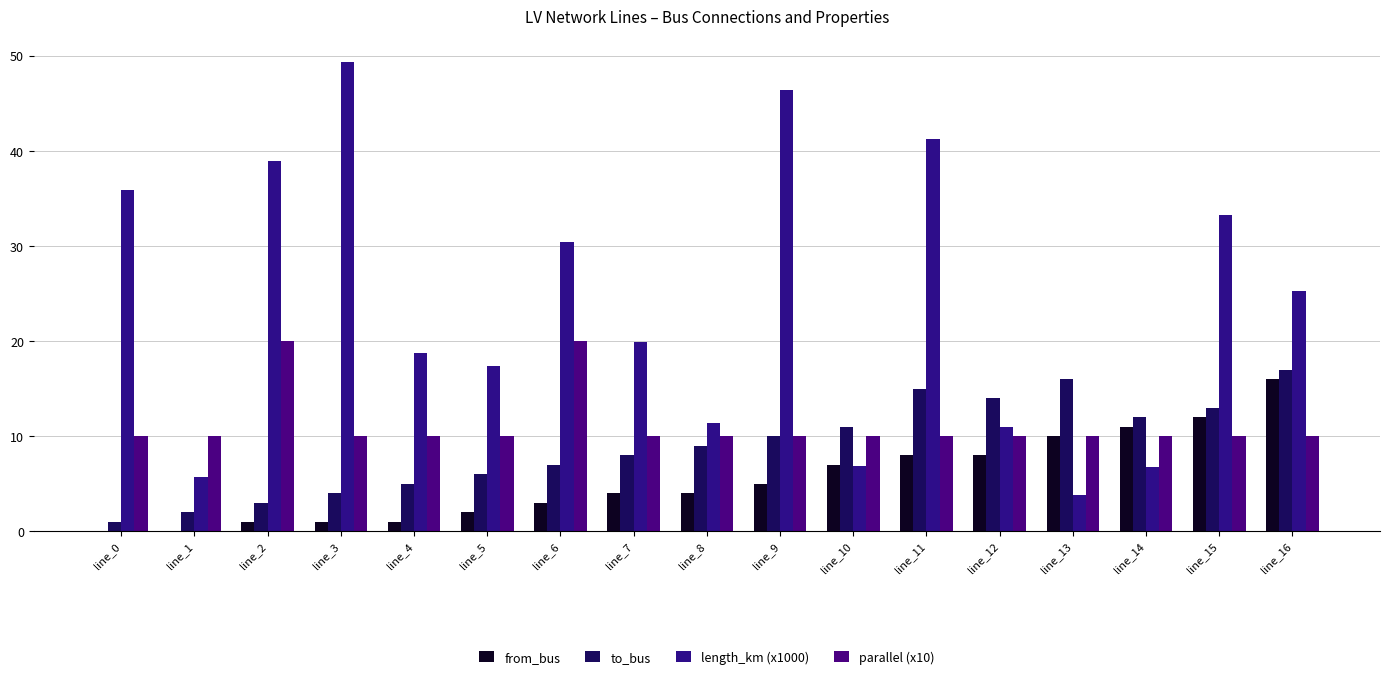

Between line_1 and line_3, which series saw the biggest shift?

length_km (x1000)